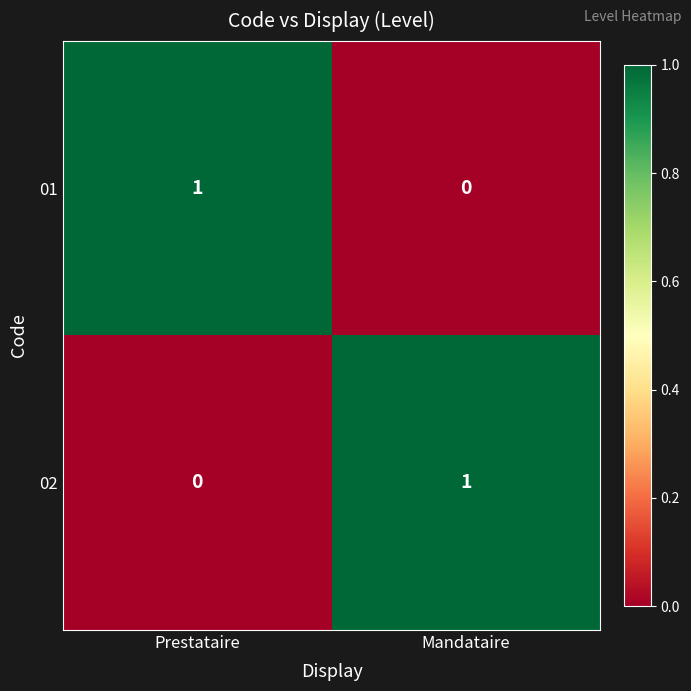

At Mandataire, list the series in order from smallest to largest.

01, 02